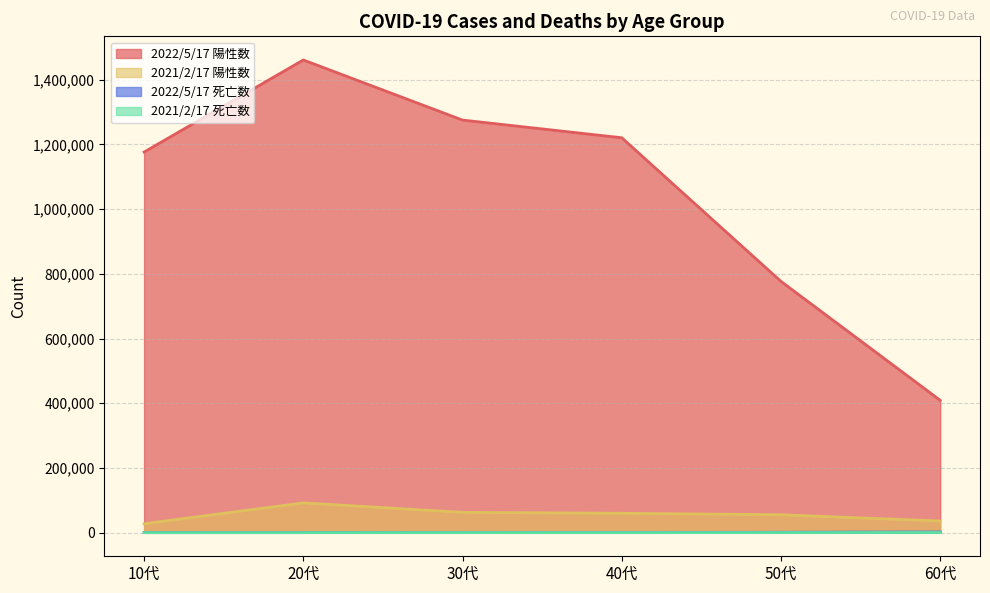

Reading right to left, extract all data points from this chart.

2022/5/17 陽性数: 60代=409063	50代=776562	40代=1220533	30代=1275188	20代=1460979	10代=1176363
2022/5/17 死亡数: 60代=2202	50代=1089	40代=392	30代=116	20代=38	10代=8
2021/2/17 陽性数: 60代=35939	50代=55276	40代=59871	30代=62721	20代=91927	10代=27520
2021/2/17 死亡数: 60代=511	50代=162	40代=55	30代=16	20代=3	10代=0